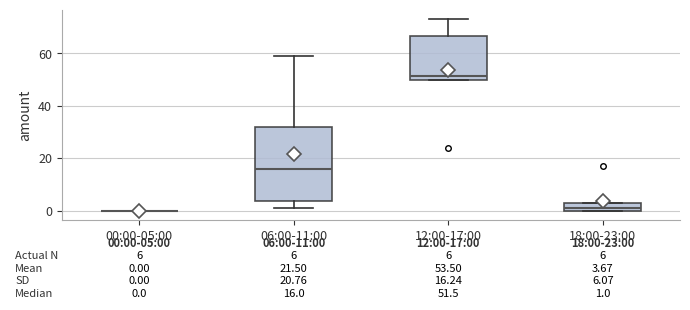

Comparing the boxes themselves (not the whiskers), which one is the tallest?

06:00-11:00